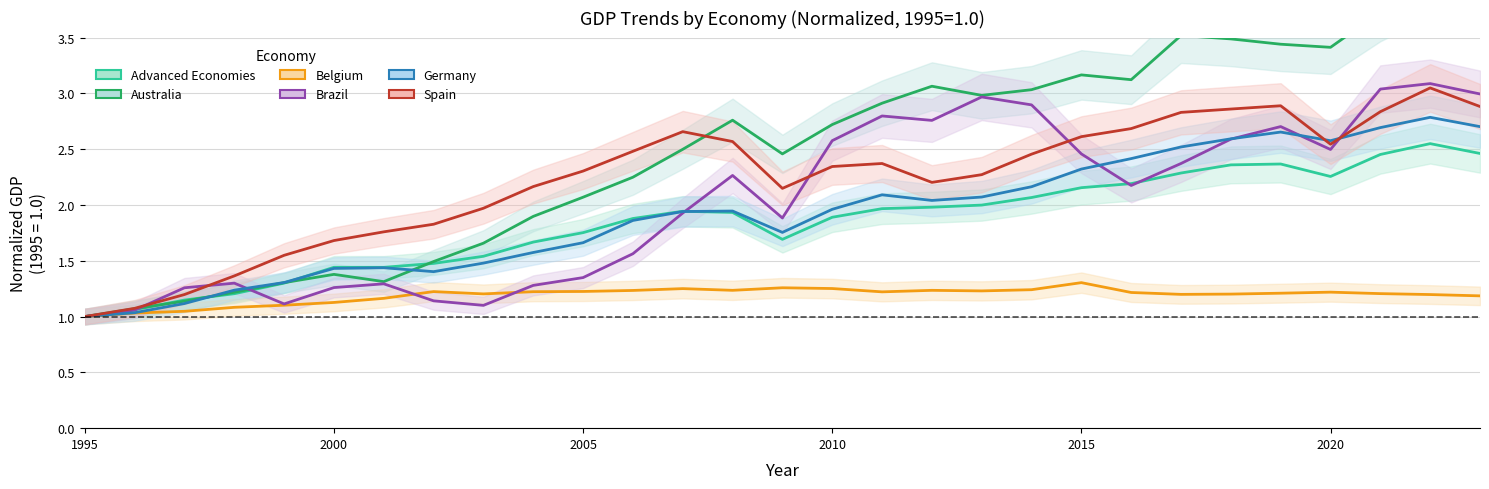

How many Belgium values are between 1 and 2?

29